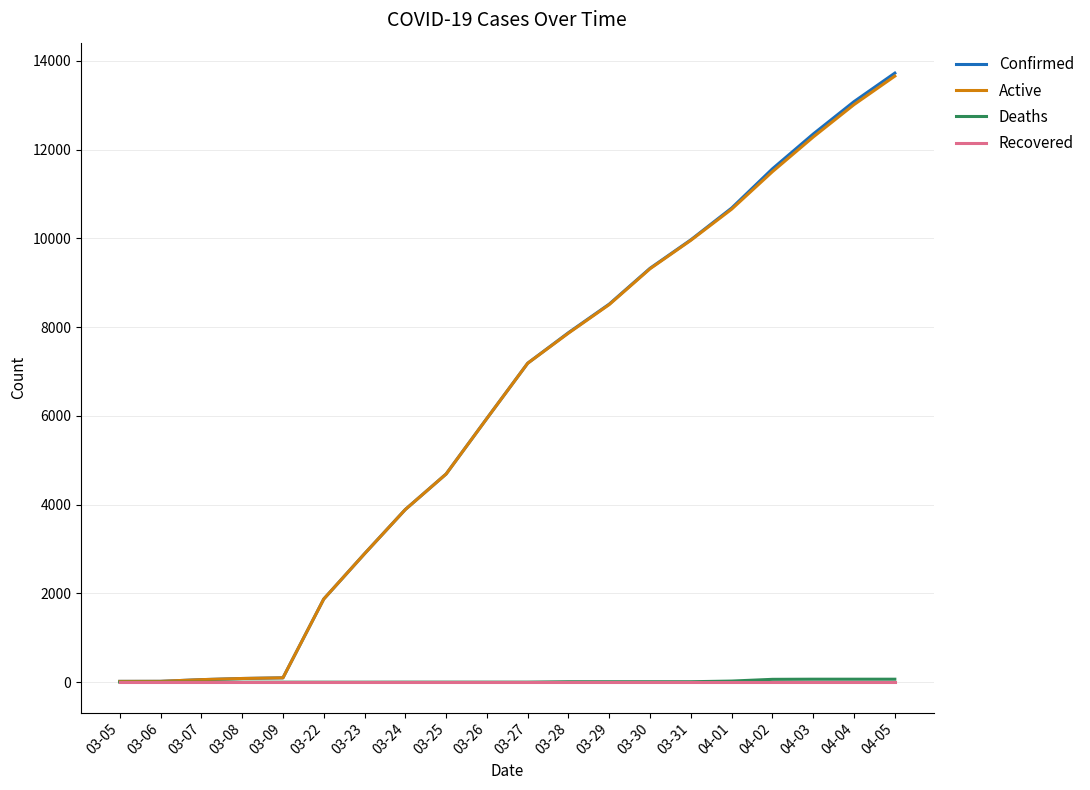

How many distinct data groups are displayed?

4